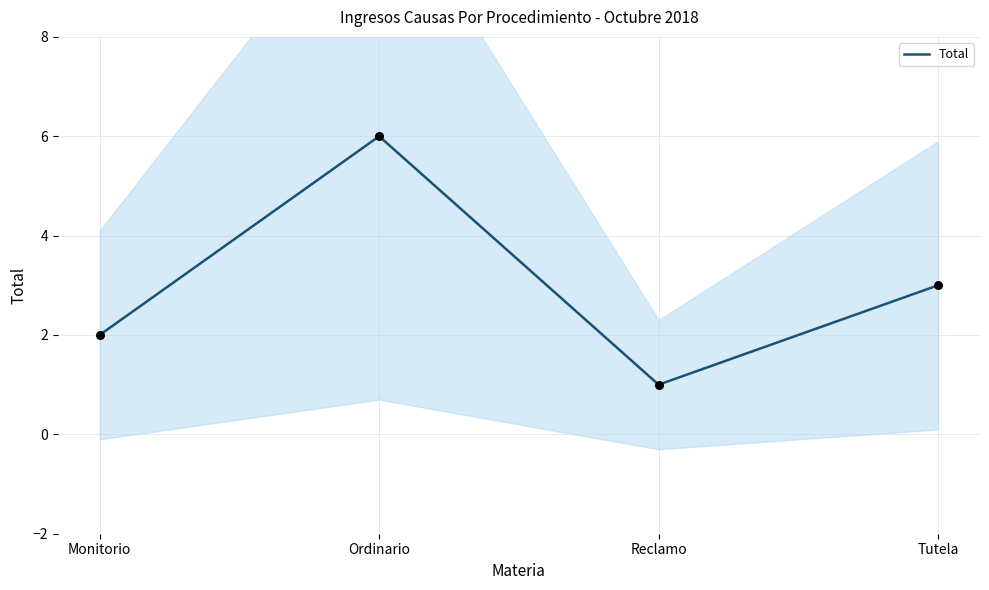

What is the change in value from Monitorio to Reclamo?

-1